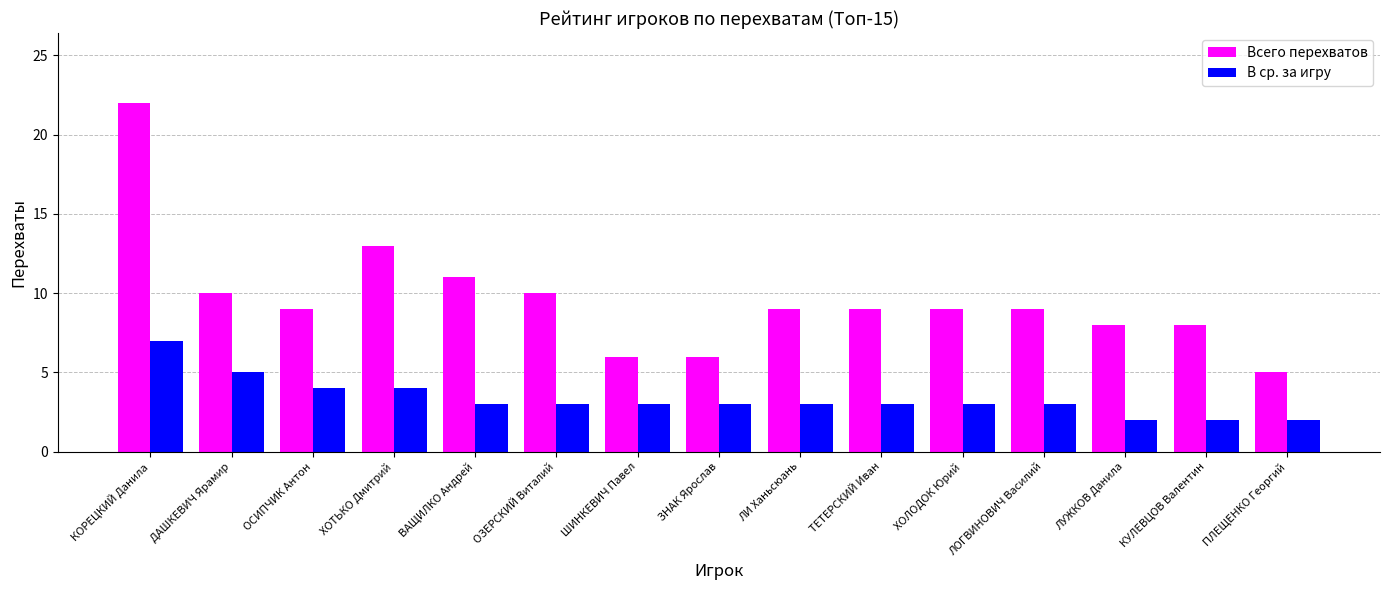

Which category has the highest value across all series?

КОРЕЦКИЙ Данила